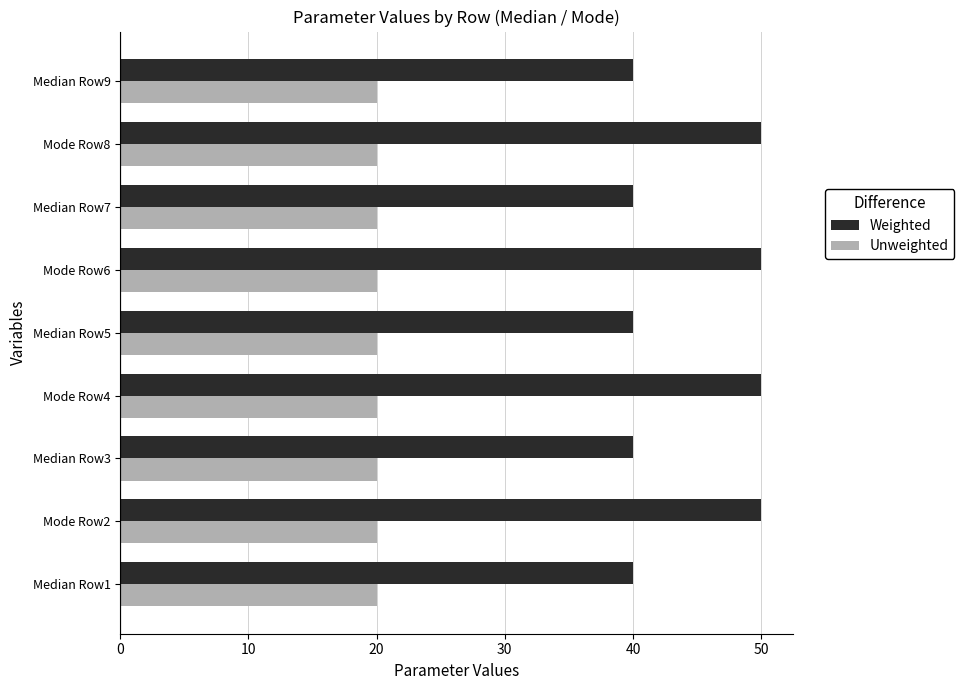

Between Mode Row4 and Median Row7, which series saw the biggest shift?

Weighted